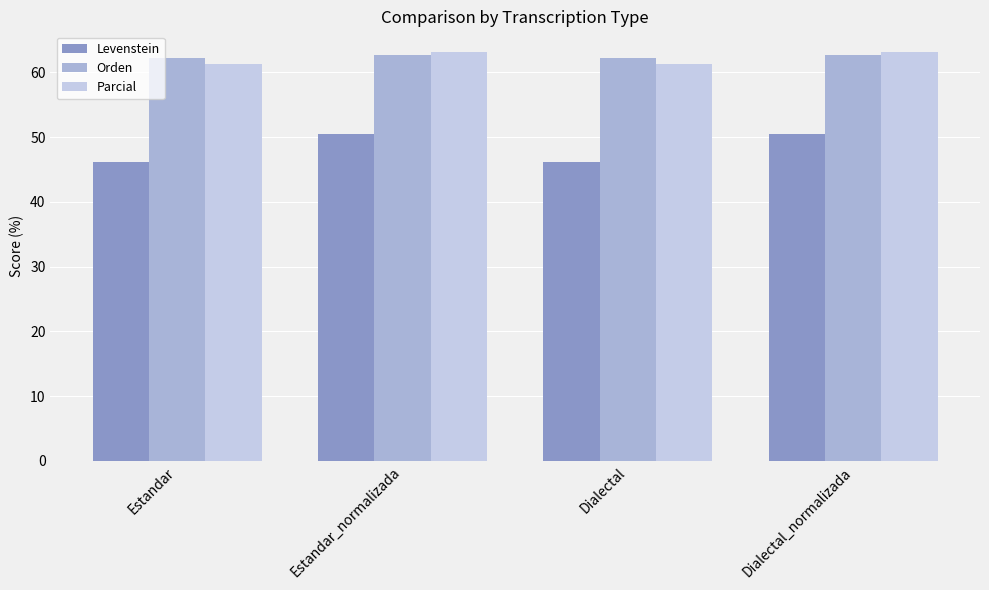

What are all the series names shown in the legend?

Levenstein, Orden, Parcial